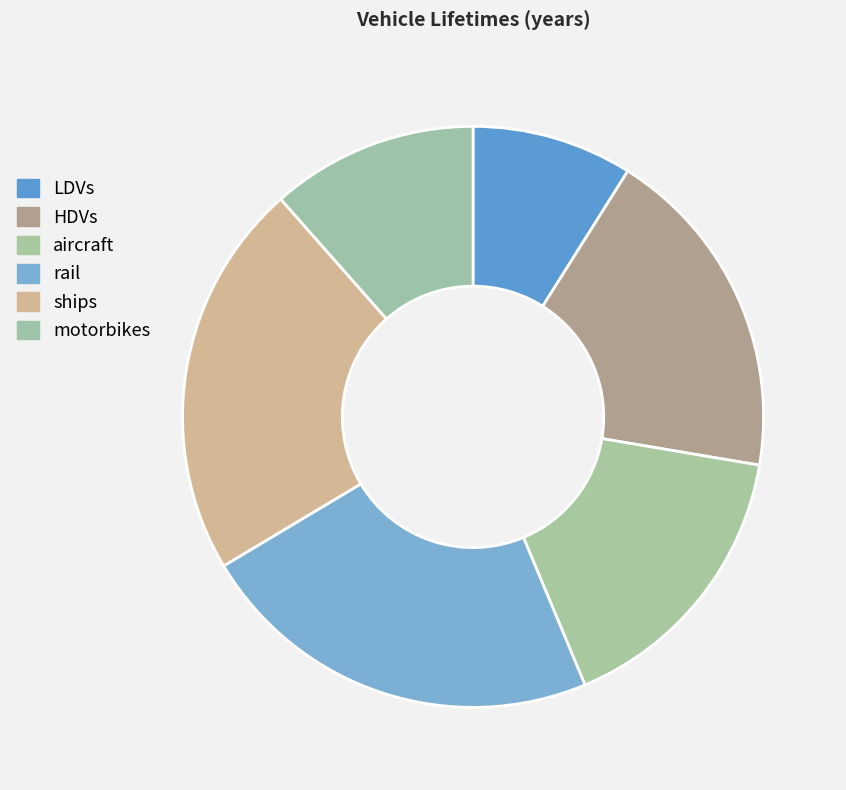

Is it true that ships is 12% of the pie?

False